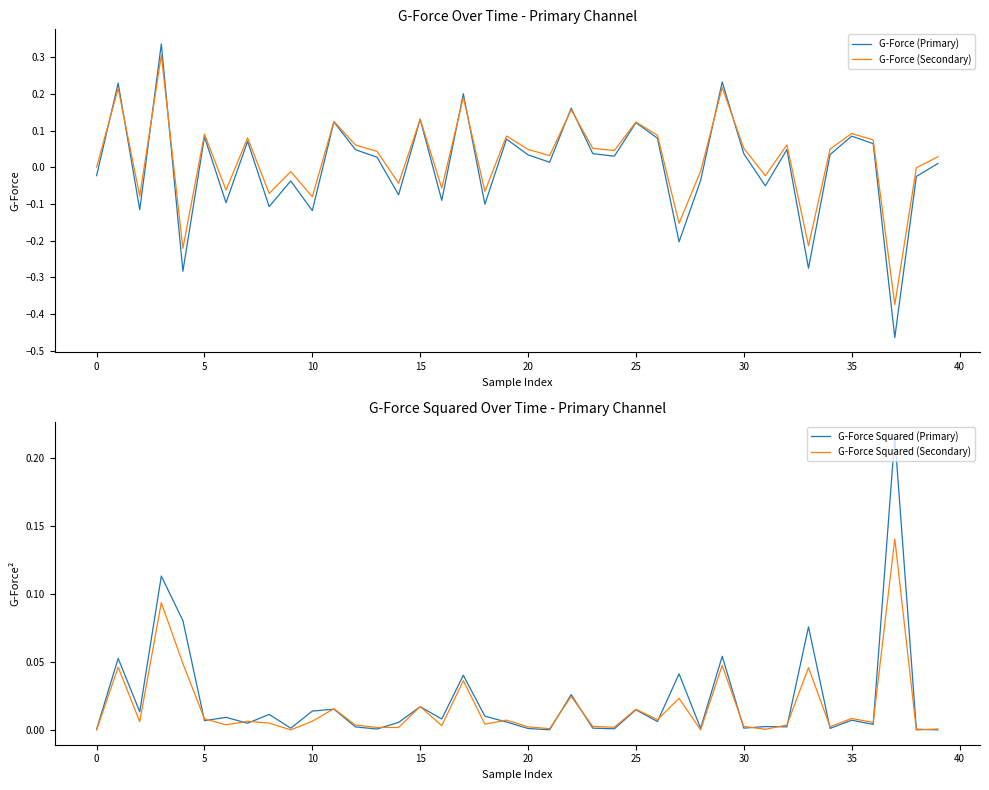

True or false: G-Force (Primary) has a value of 0.0 at 35.

False